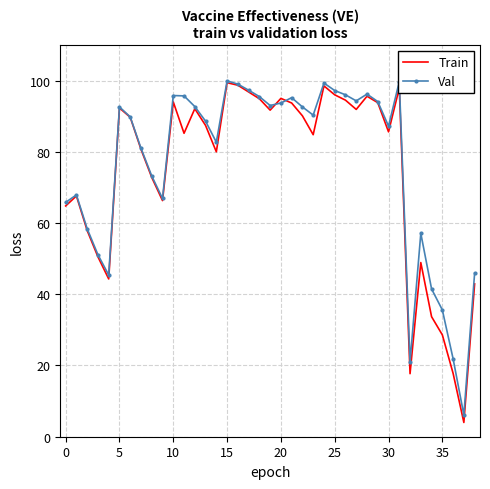

What is the smallest value displayed?

4.0